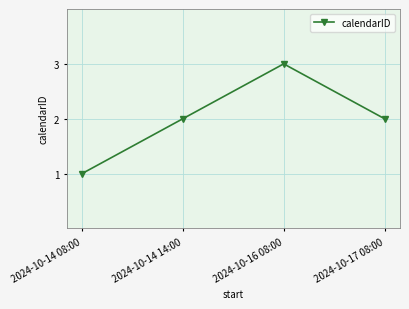

What is the value of the 1st point from the left?

1